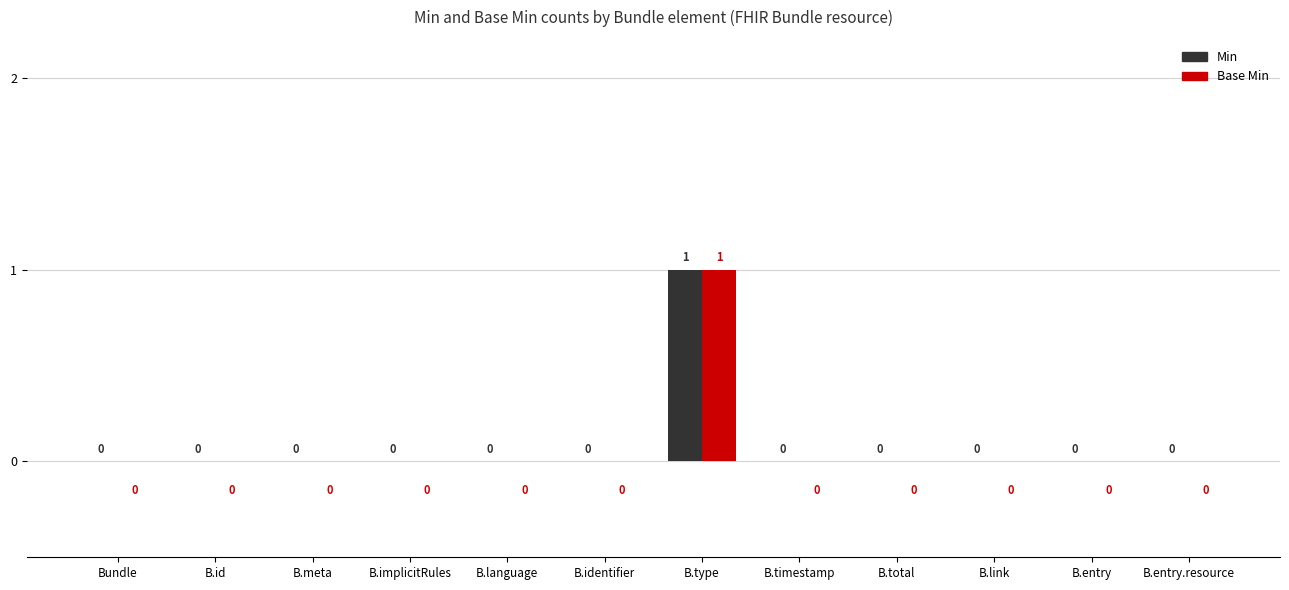

How many groups of bars are there?

12